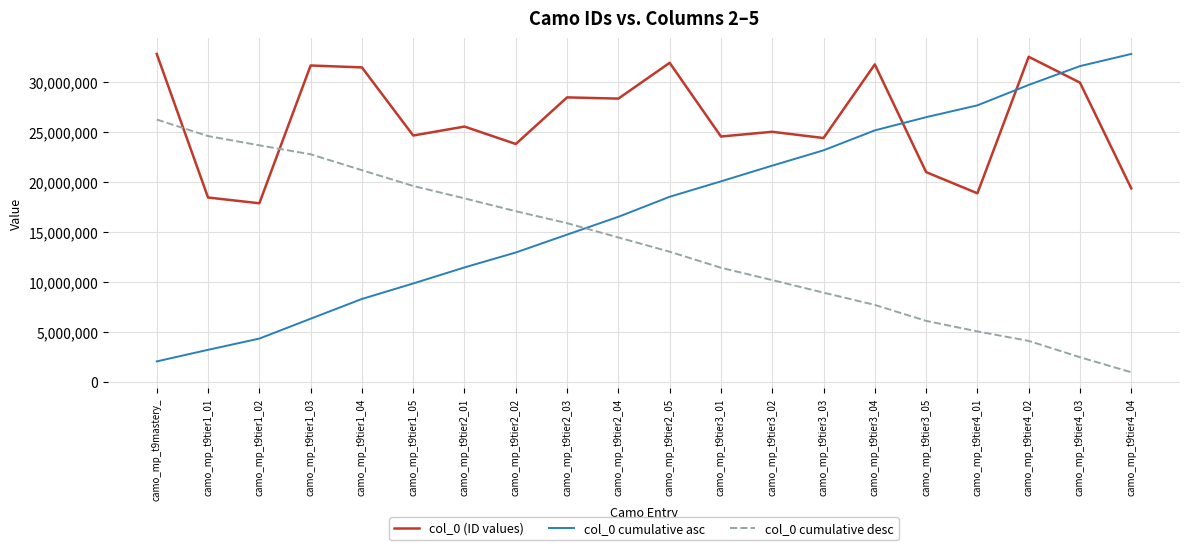

Which series ends up on top after the final intersection of col_0 cumulative asc and col_0 cumulative desc?

col_0 cumulative asc